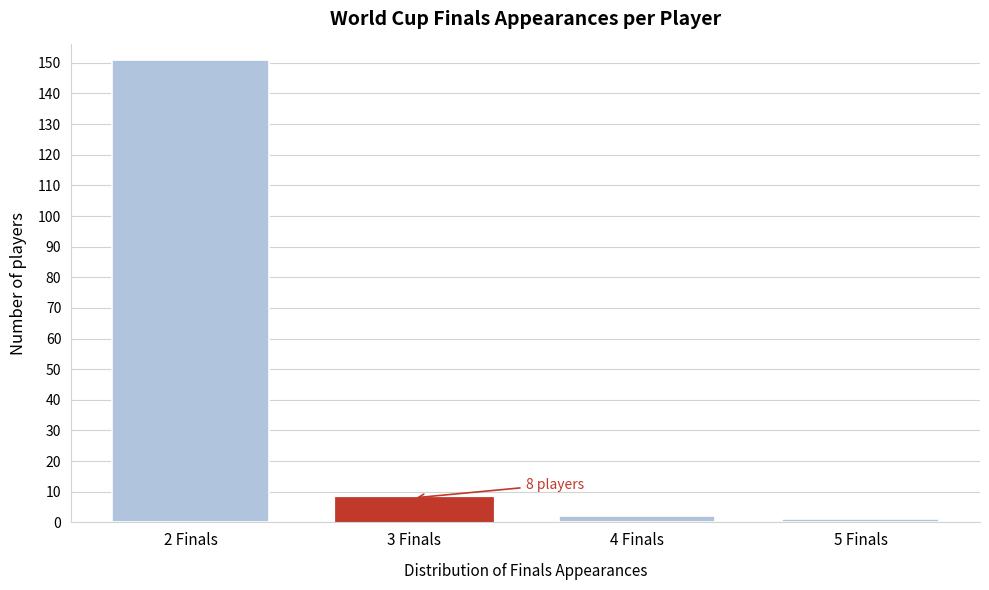

Reading right to left, what are all the values shown in this chart?

1	2	8	151